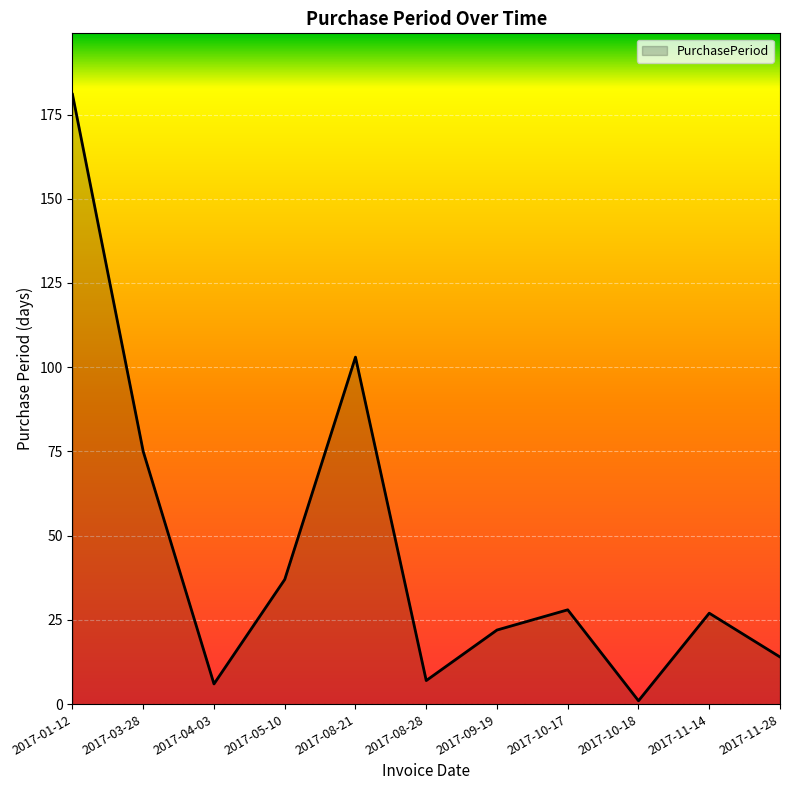

Which category has the lowest value across all series?

2017-10-18